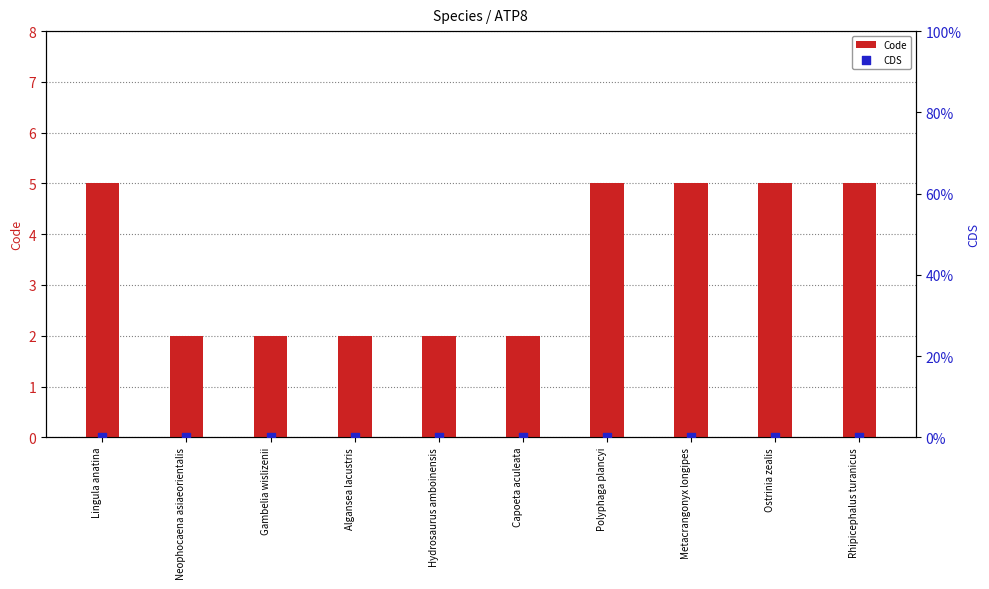

What are all the series names shown in the legend?

Code, CDS